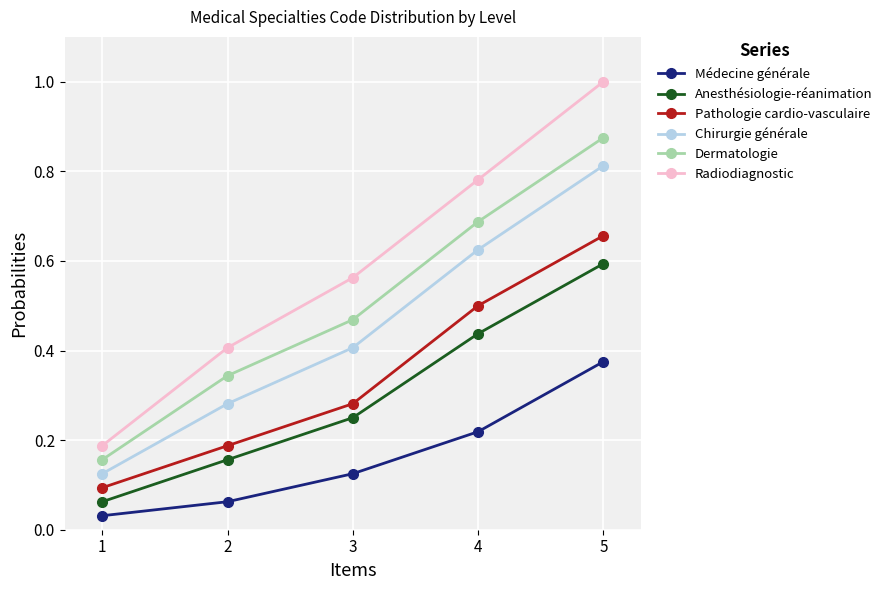

The value of Pathologie cardio-vasculaire at 4 is 0.5. True or false?

True